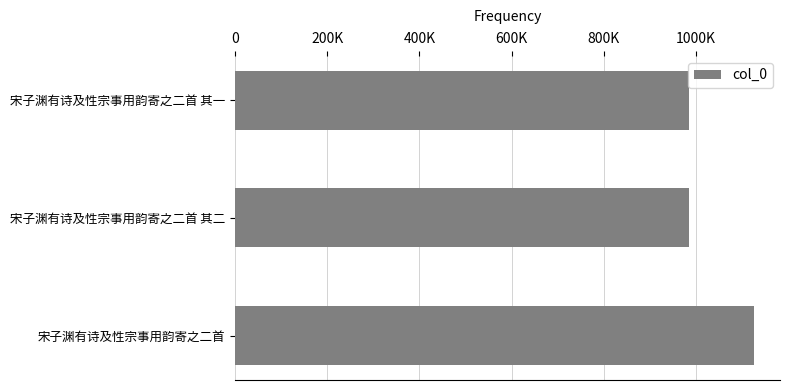

What is the average value?

1031814